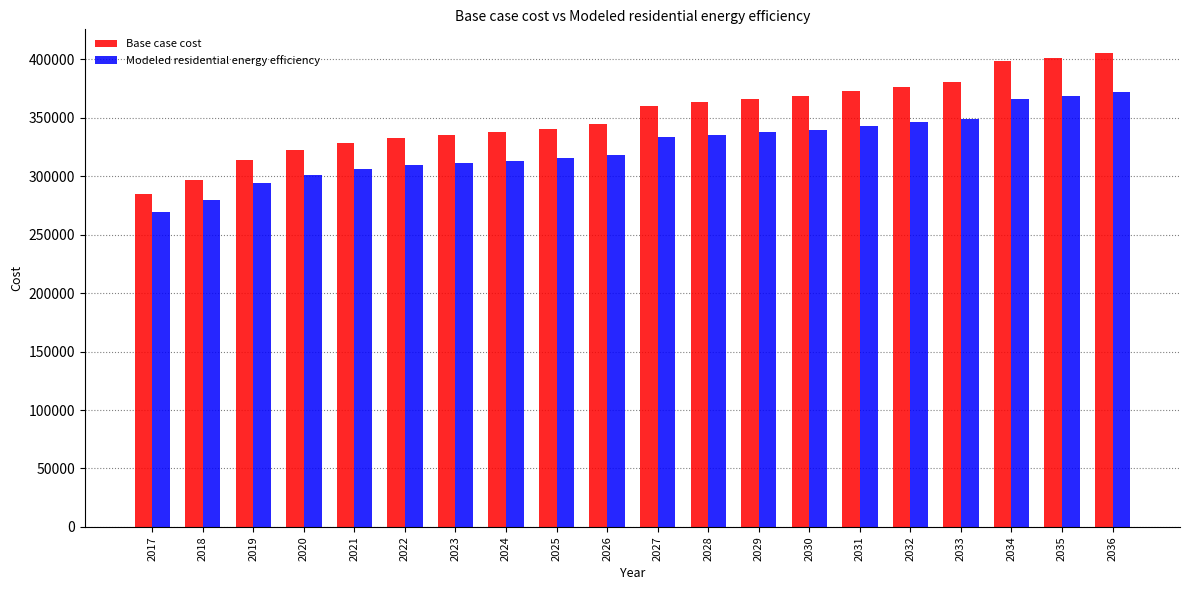

What is the value of the Modeled residential energy efficiency bar at the 4th from the left?

301312.7